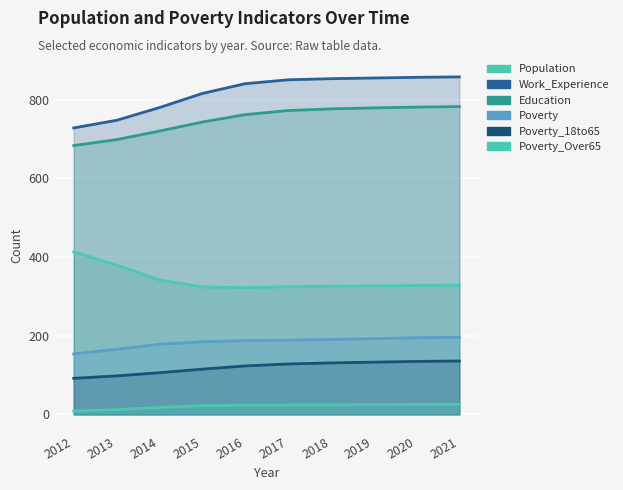

True or false: Poverty_Over65 and Poverty_18to65 intersect in this chart.

False